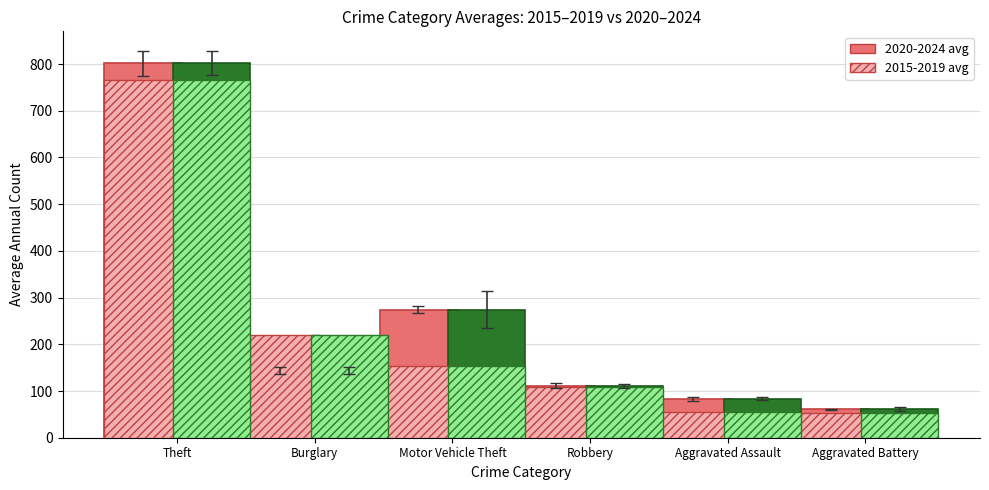

At which category is the sum across all series the highest?

Theft